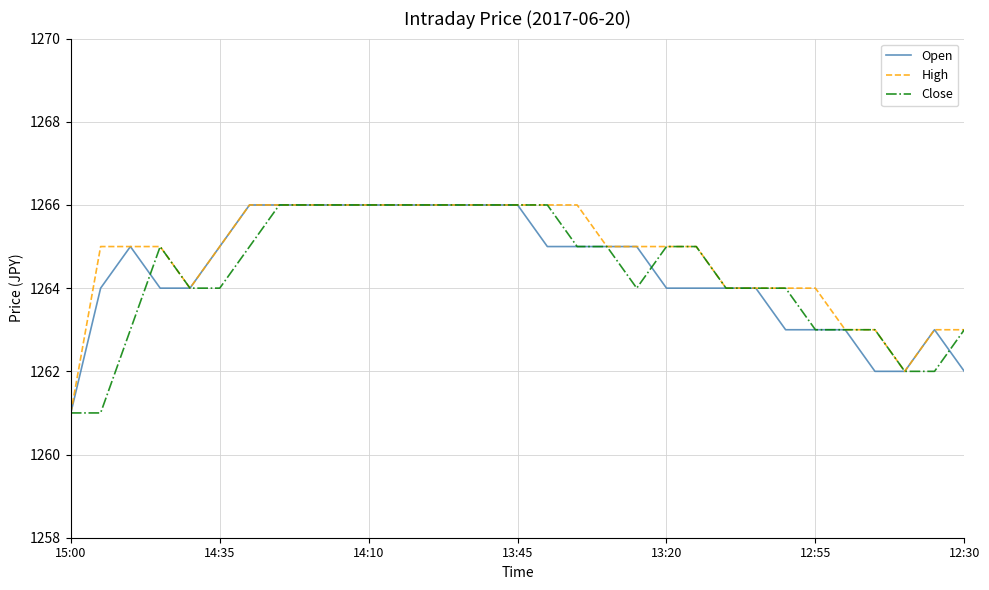

What is the maximum value shown in the chart?

1266